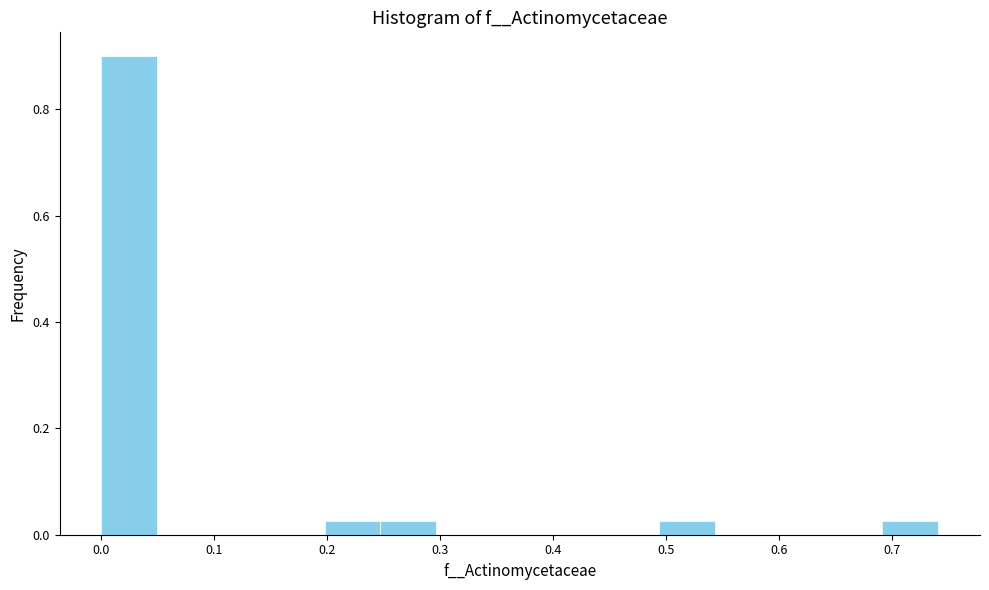

What is the height of the bar covering 0.49 to 0.54 on the x-axis? Neither the bar edges nor the heights are printed on the chart, so give them approximately, as read against the axes.

0.02